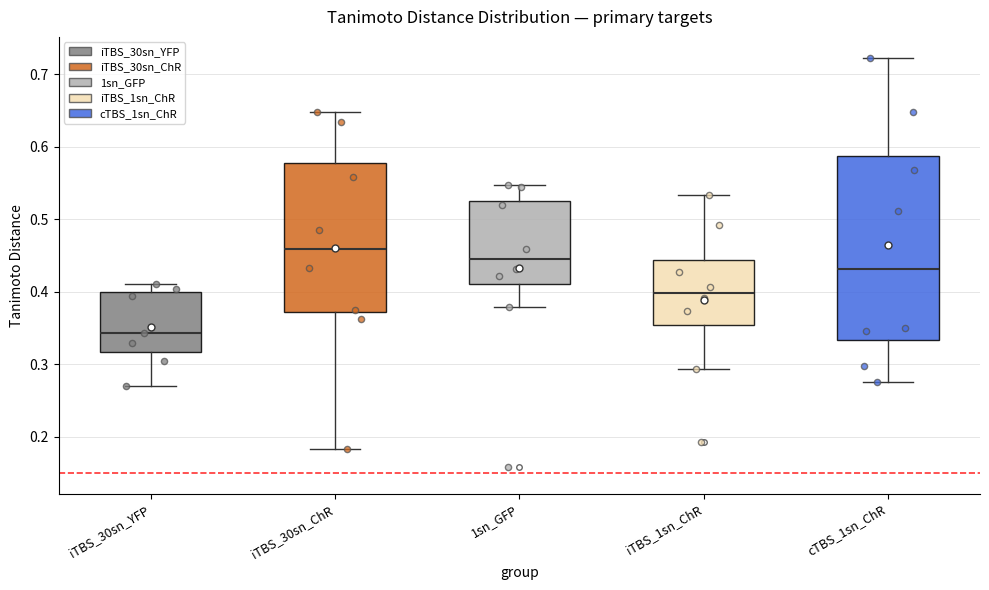

Which box has the lowest median line?

iTBS_30sn_YFP